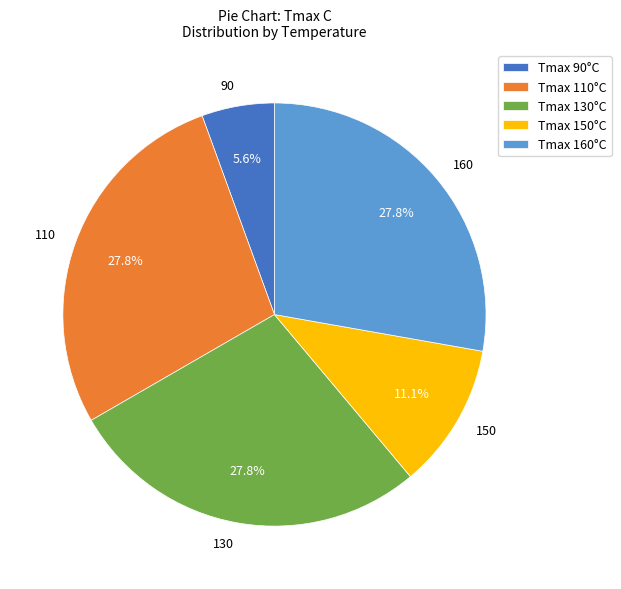

Is the sum of 110 and 130 greater than half?

Yes